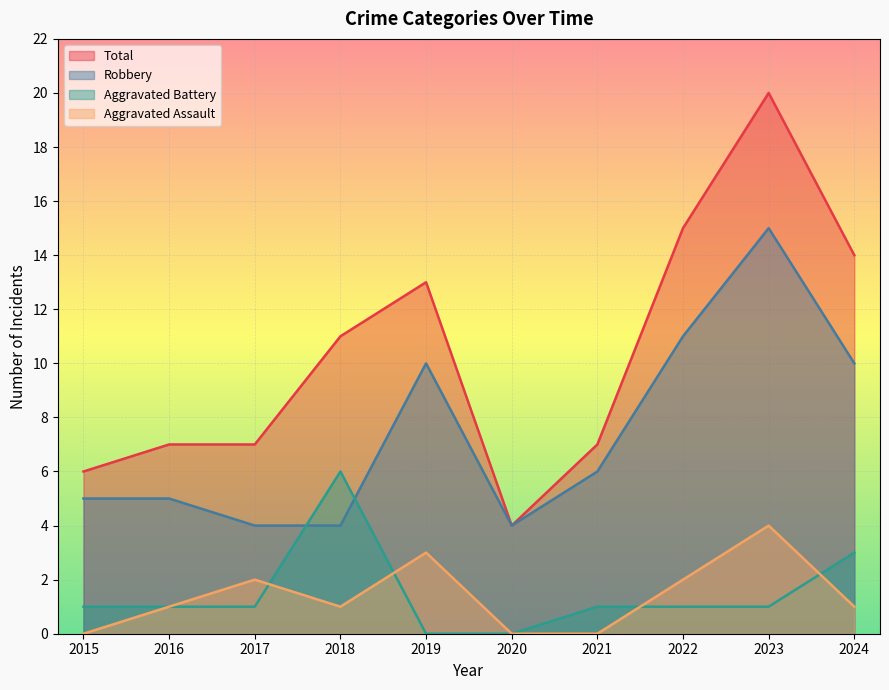

What is the spread (max minus min) of values at 2017?

6